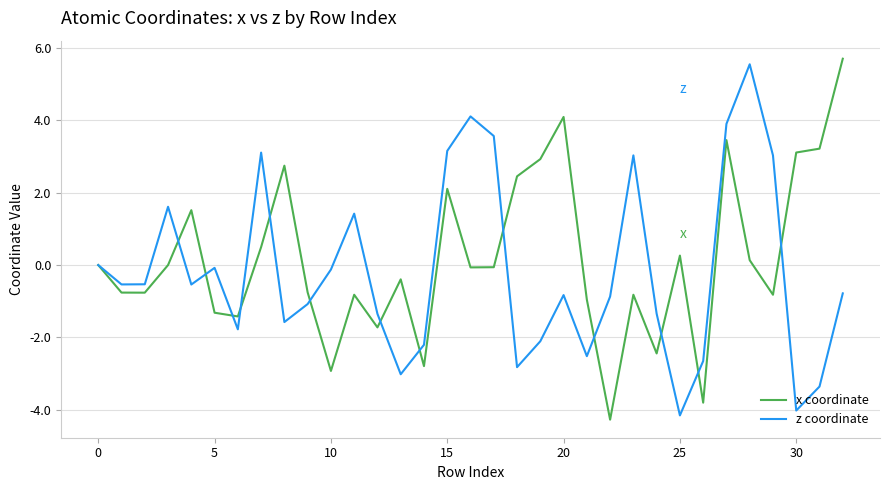

How many distinct data groups are displayed?

2